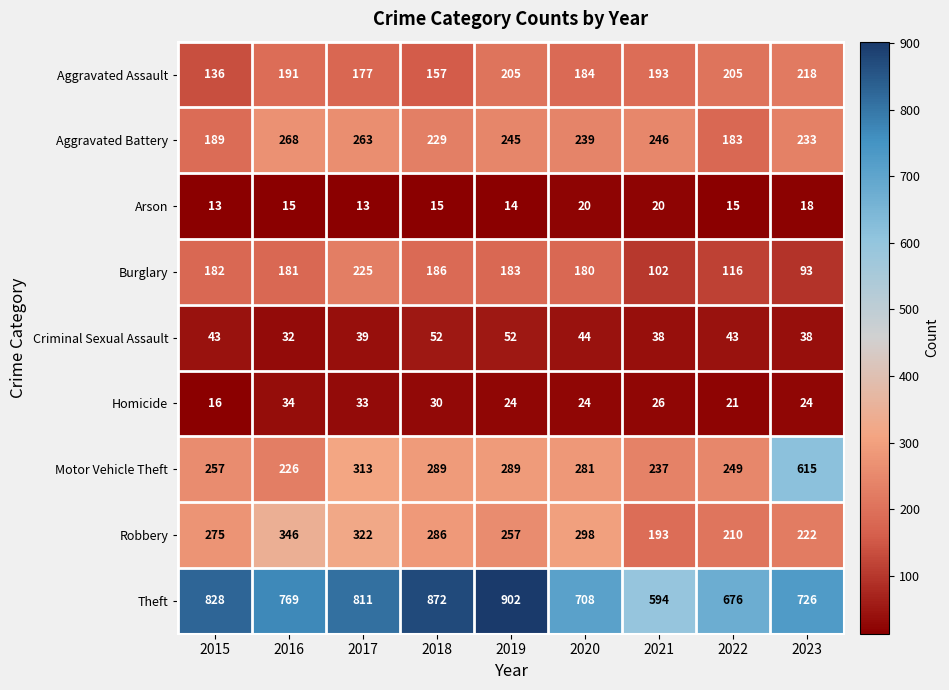

Read the Motor Vehicle Theft value at 2019, to the nearest 10.

290